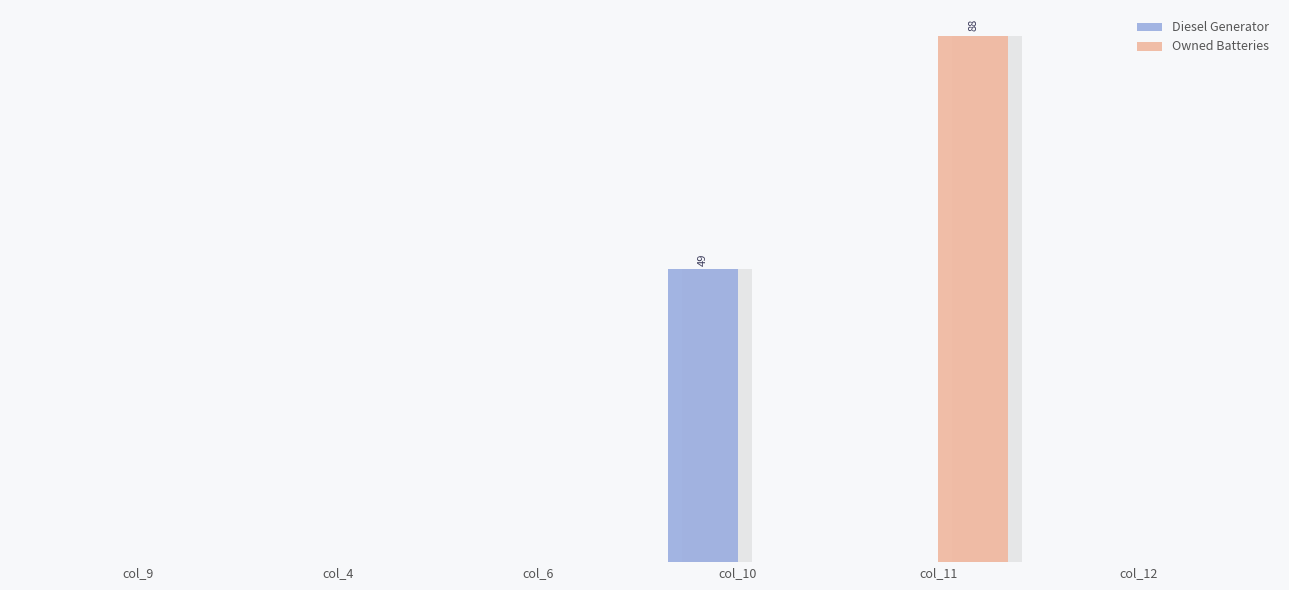

Count the number of categories in the chart.

6